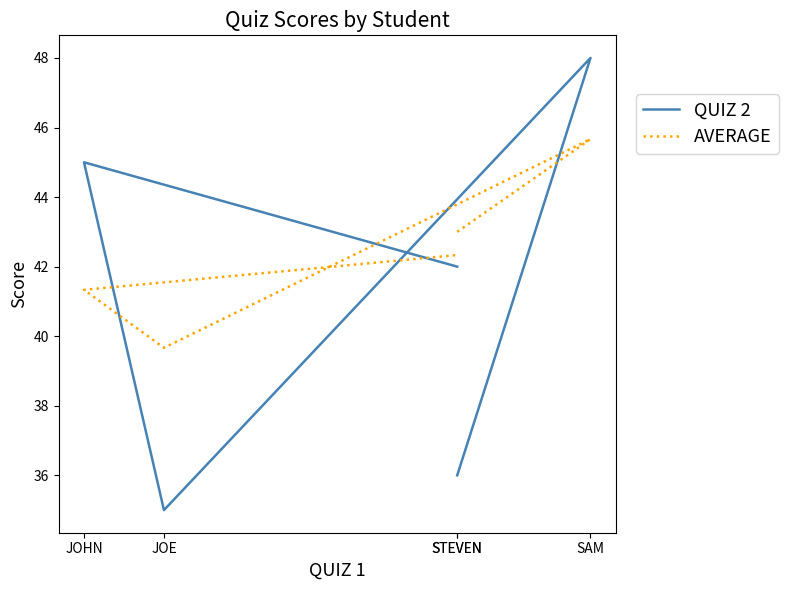

Where is the first local minimum for QUIZ 2?

JOE